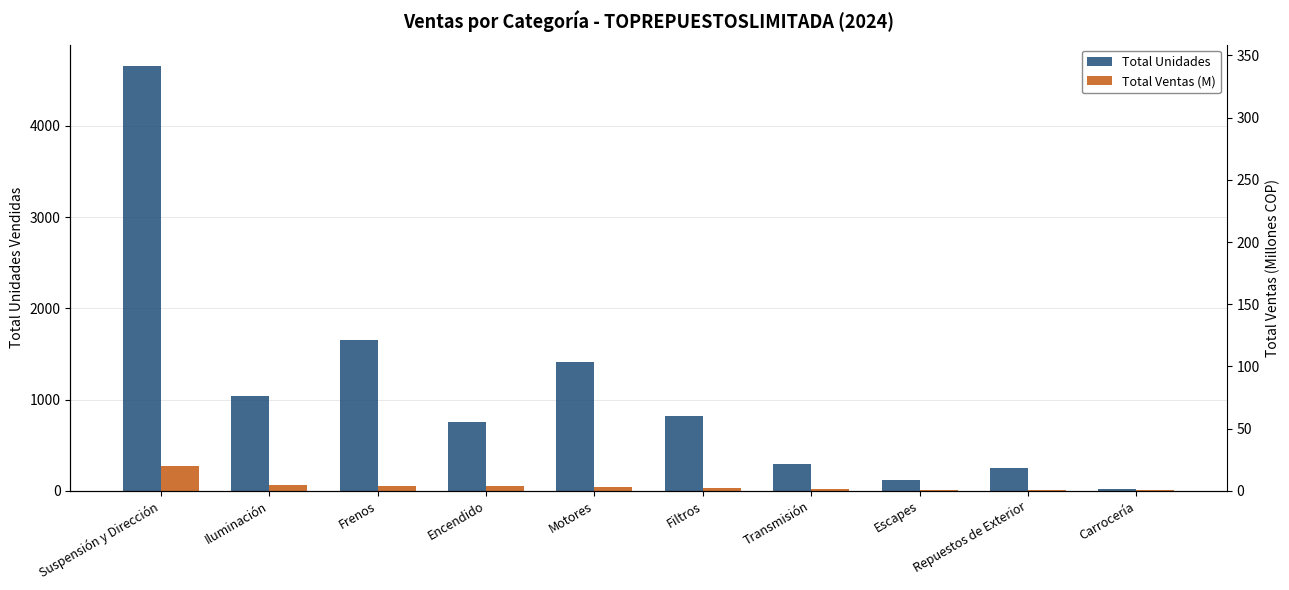

Are the bars horizontal?

No